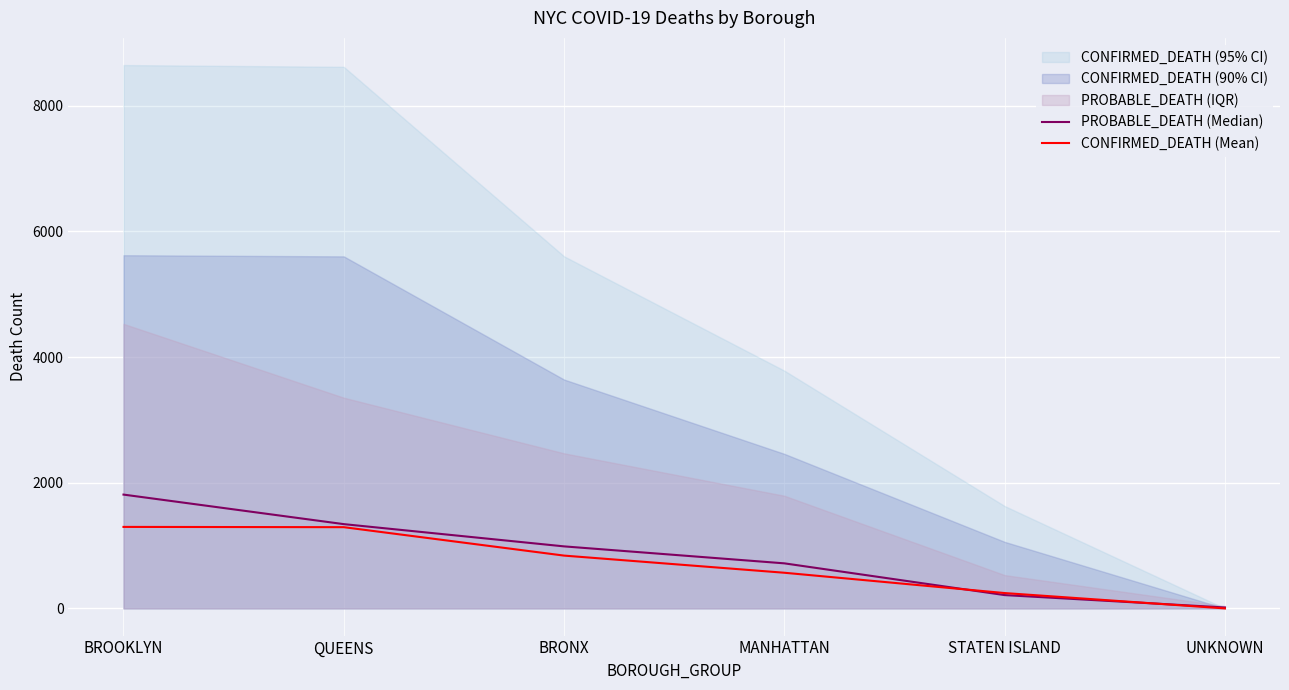

Which series ends up on top after the final intersection of PROBABLE_DEATH (Median) and CONFIRMED_DEATH (Mean)?

PROBABLE_DEATH (Median)